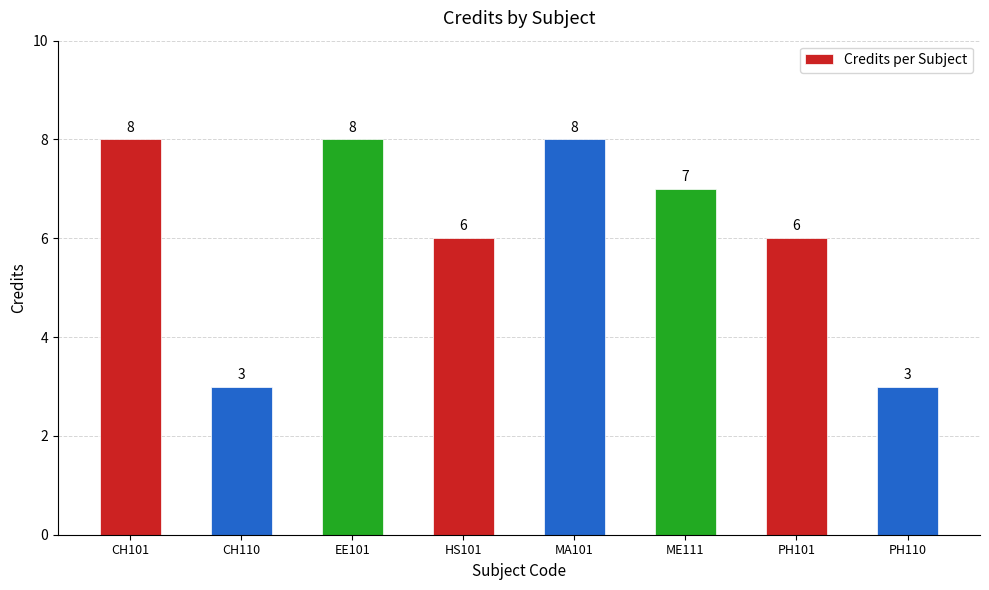

What is the label of the 7th bar from the left?

PH101